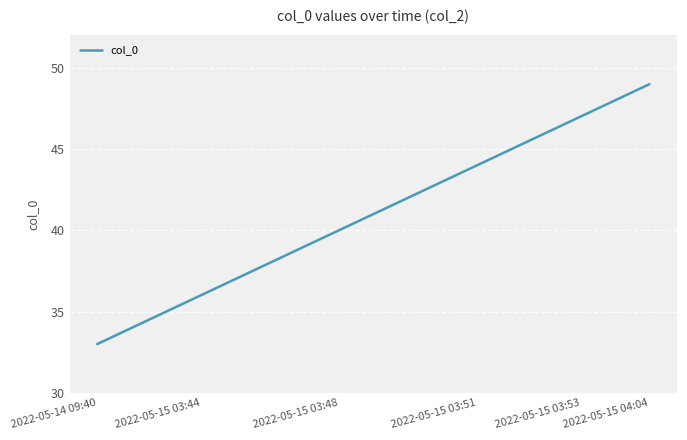

What is the maximum value shown in the chart?

49